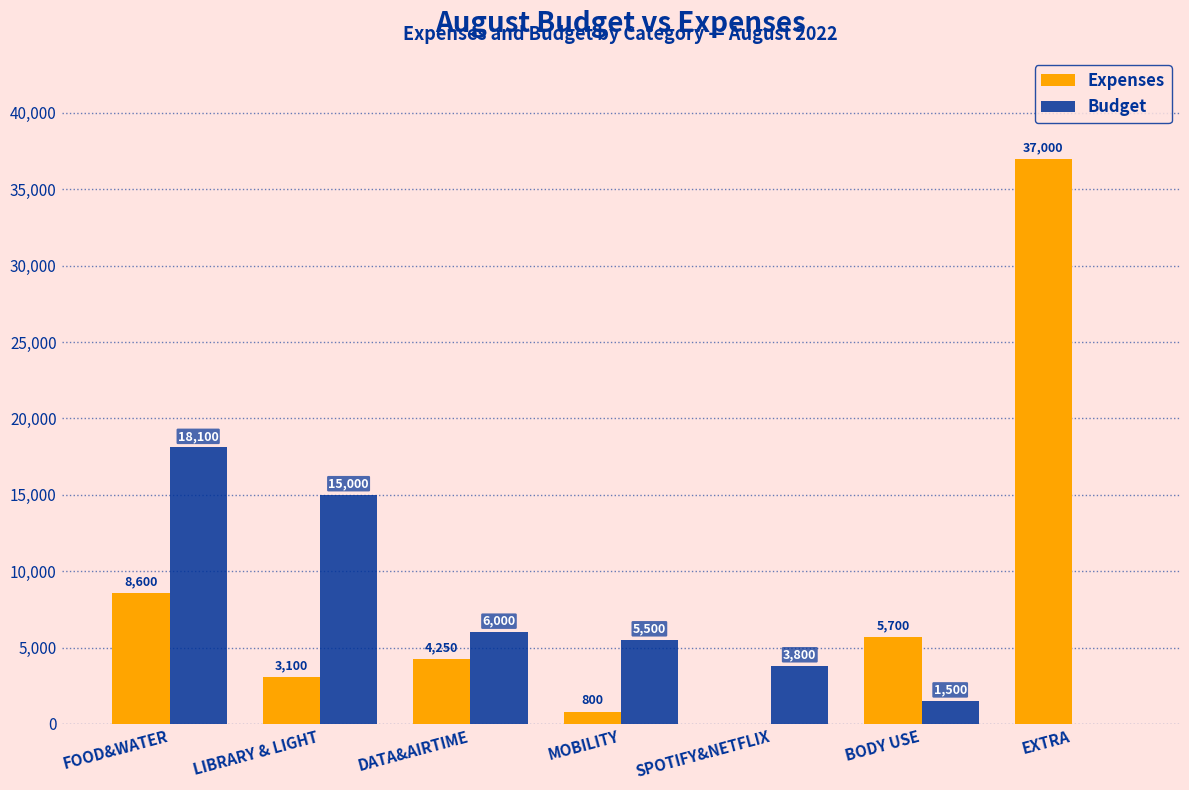

Reading left to right, what are all the values shown in this chart?

Expenses: 8600	3100	4250	800	0	5700	37000
Budget: 18100	15000	6000	5500	3800	1500	0